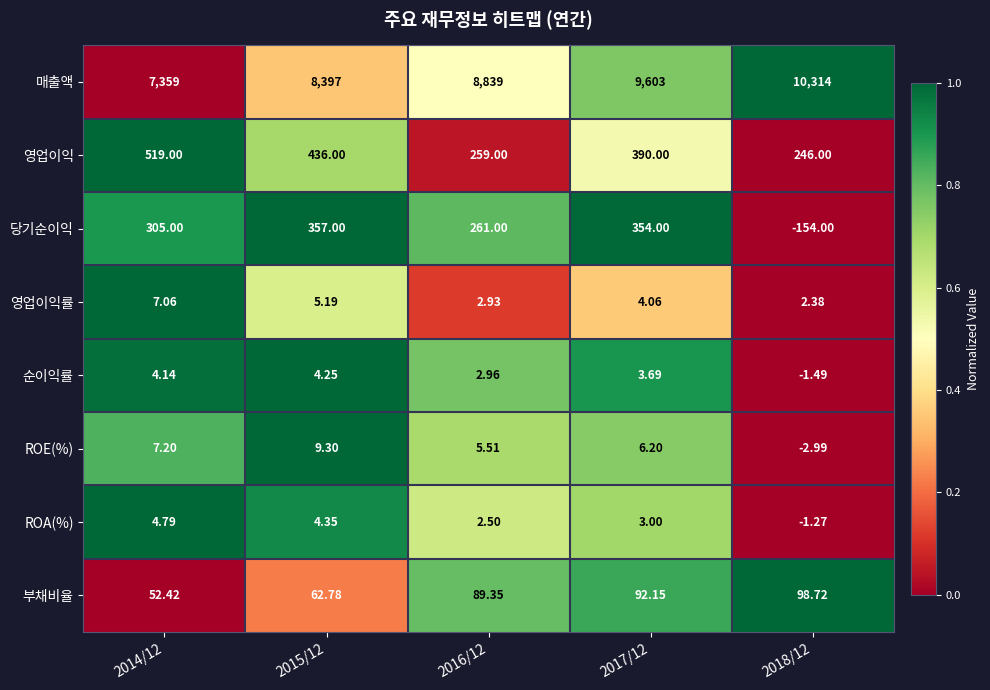

Which series has the largest total across all categories?

매출액